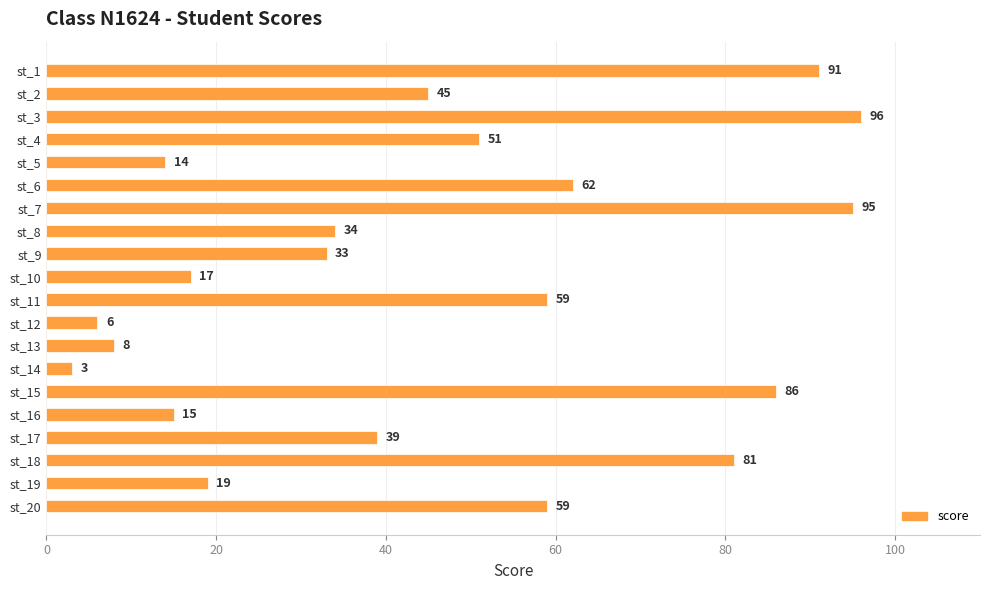

What is the smallest value displayed?

3